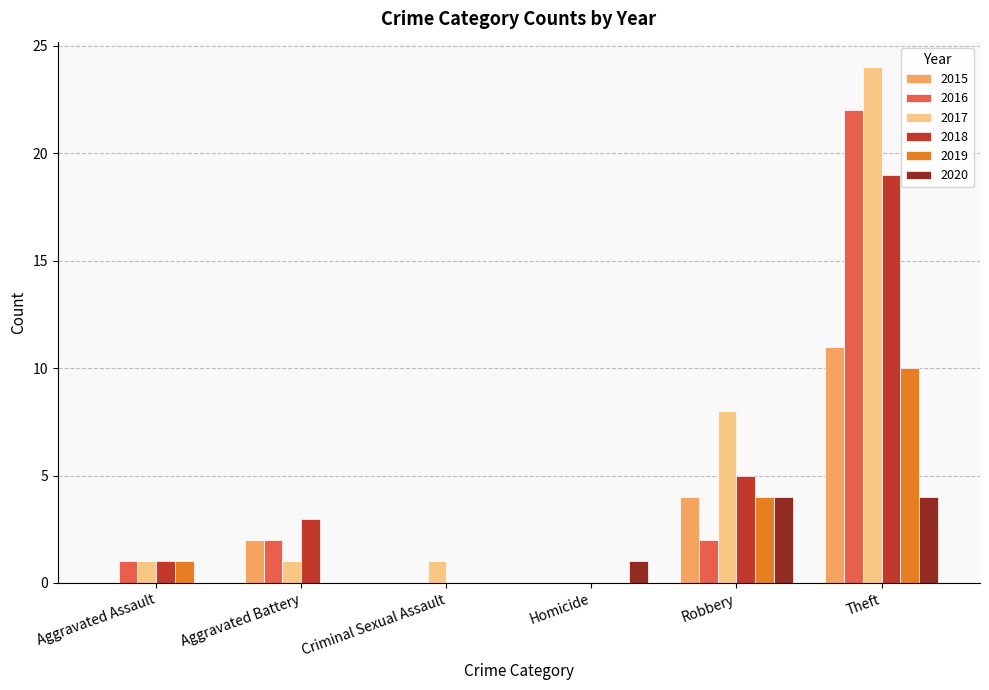

How many distinct data groups are displayed?

6